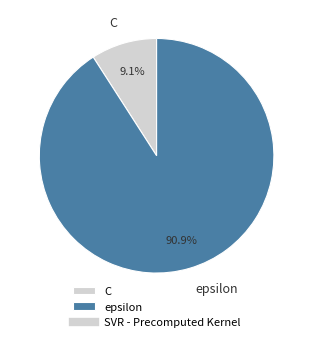

What percentage is the C slice, to the nearest percent?

9%